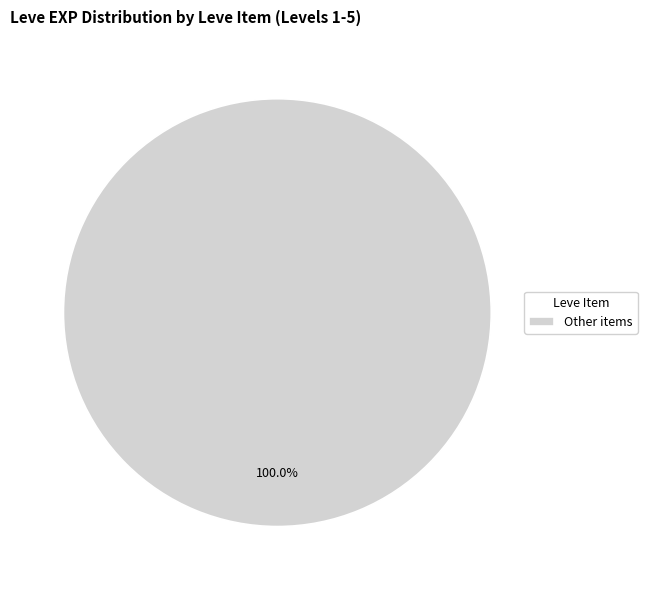

How many slices are in this pie chart?

1